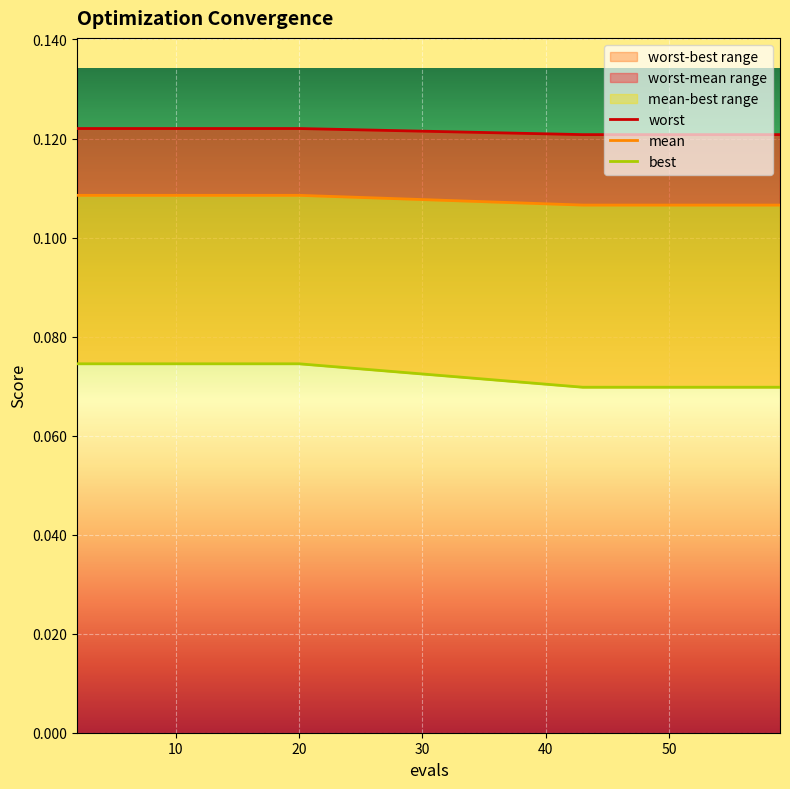

Between 2 and 12, which series saw the biggest shift?

mean